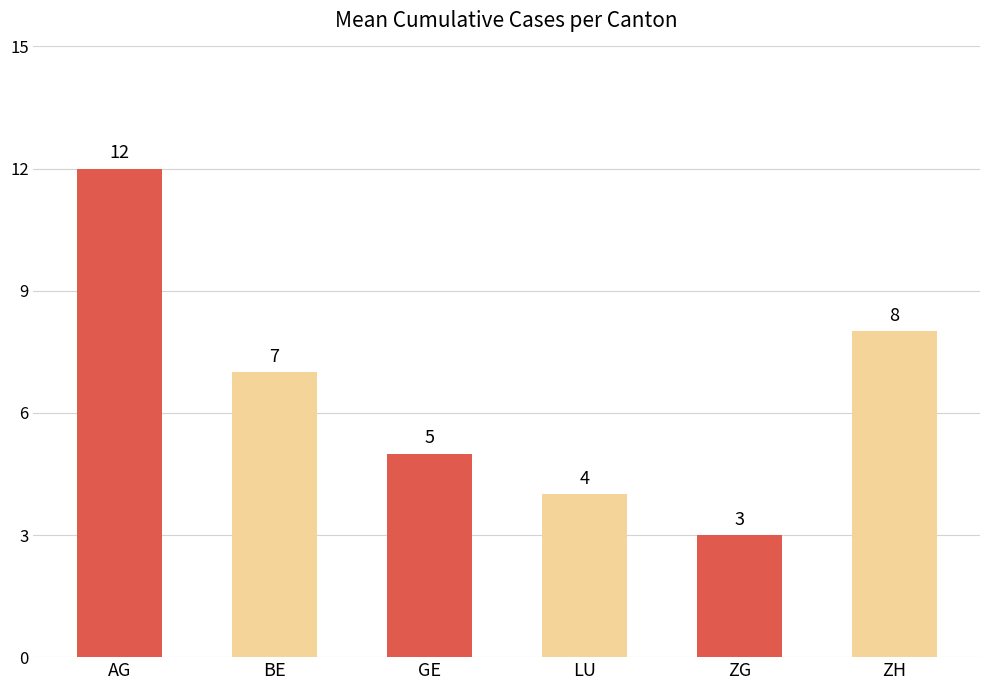

Approximately how many times larger is the value at AG compared to ZG?

4.0